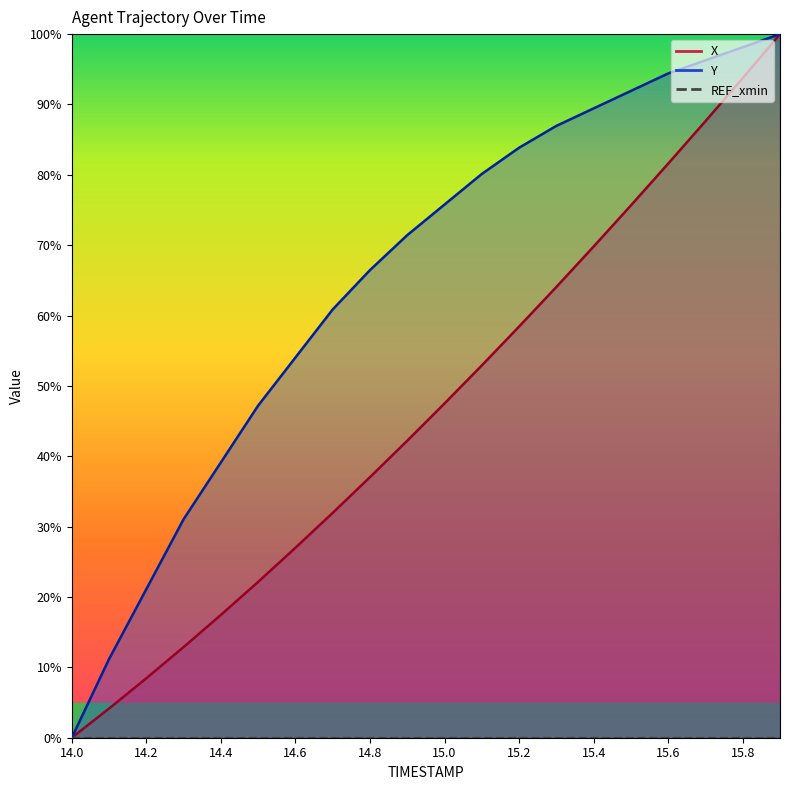

What value does the Y series have at 14.4?

39.1